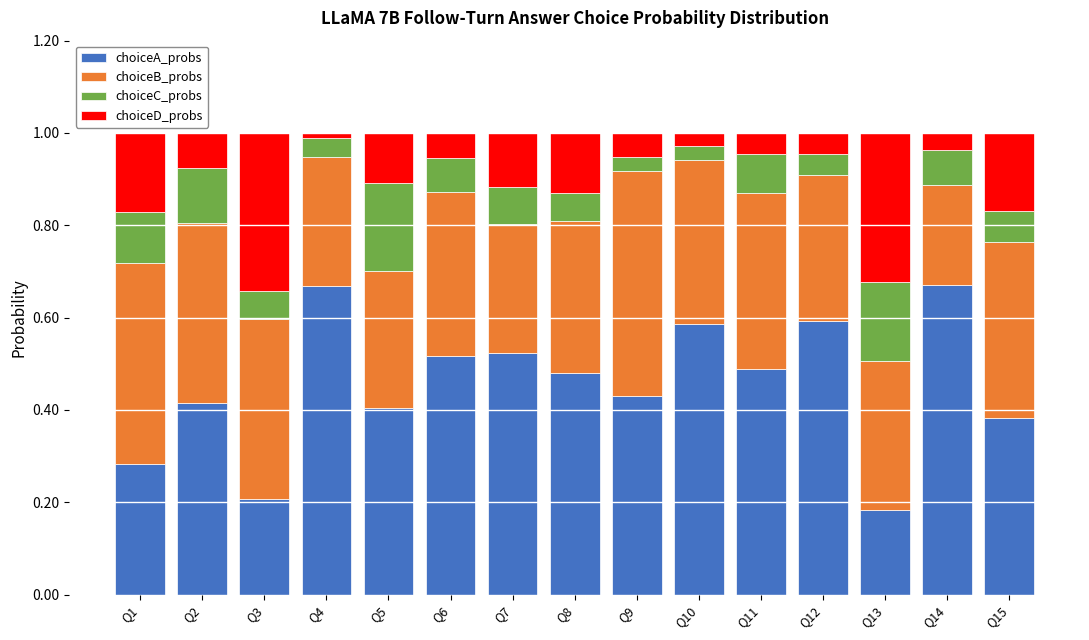

Are the bars grouped side by side (vs. stacked)?

No